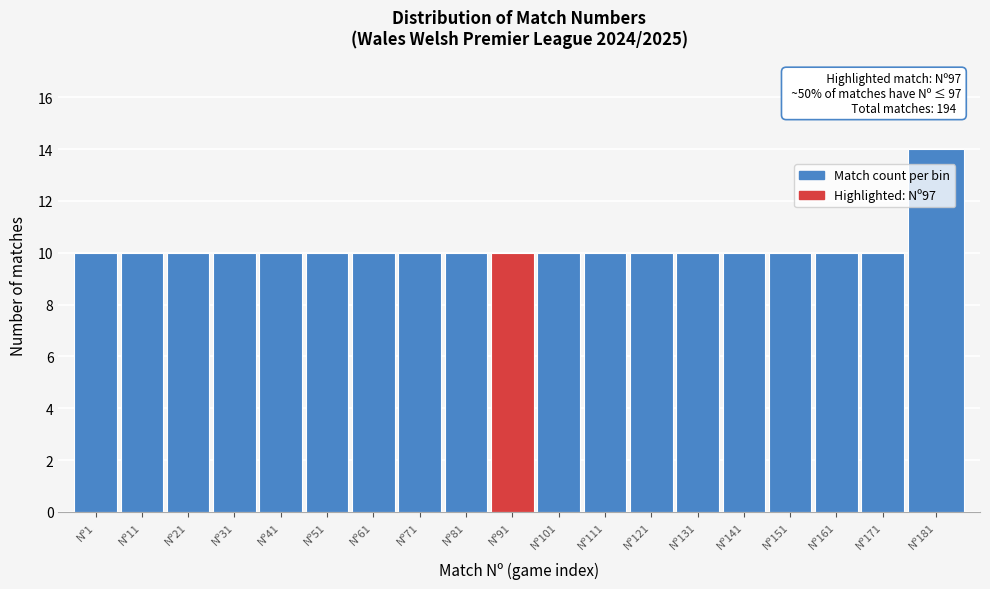

Reading left to right, what are all the values shown in this chart?

10	10	10	10	10	10	10	10	10	10	10	10	10	10	10	10	10	10	14